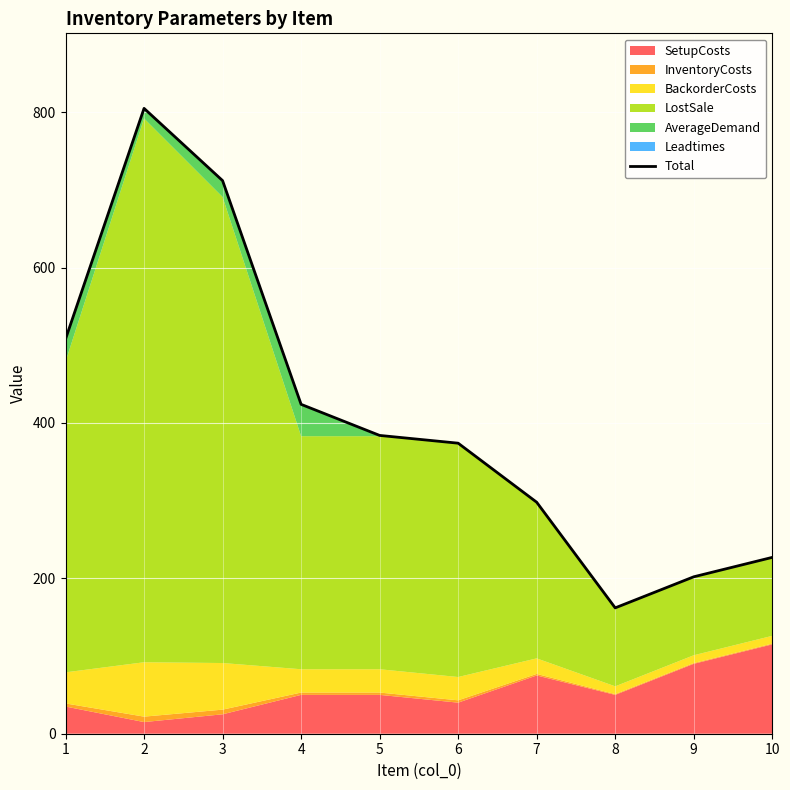

At which category does the data reach its first local valley?

8